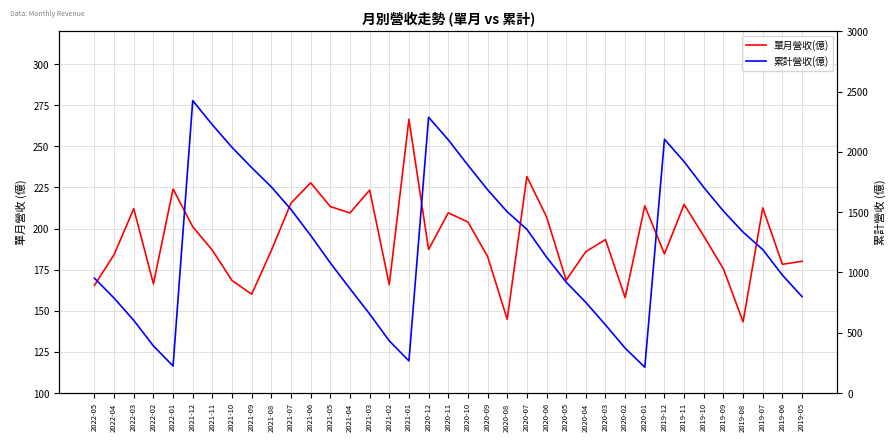

What is the difference between the highest and lowest values at 2021-09?

1708.9